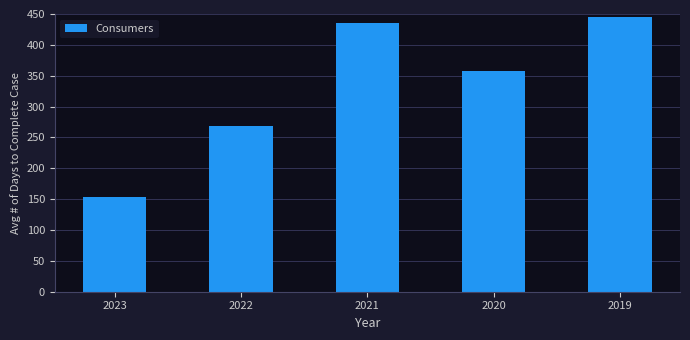

List the labels in order of value, largest first.

2019, 2021, 2020, 2022, 2023